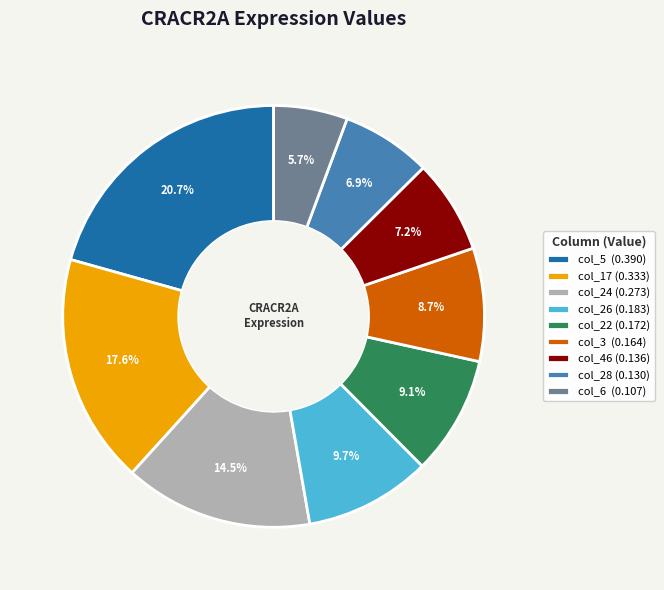

Which slice is the smallest?

col_6